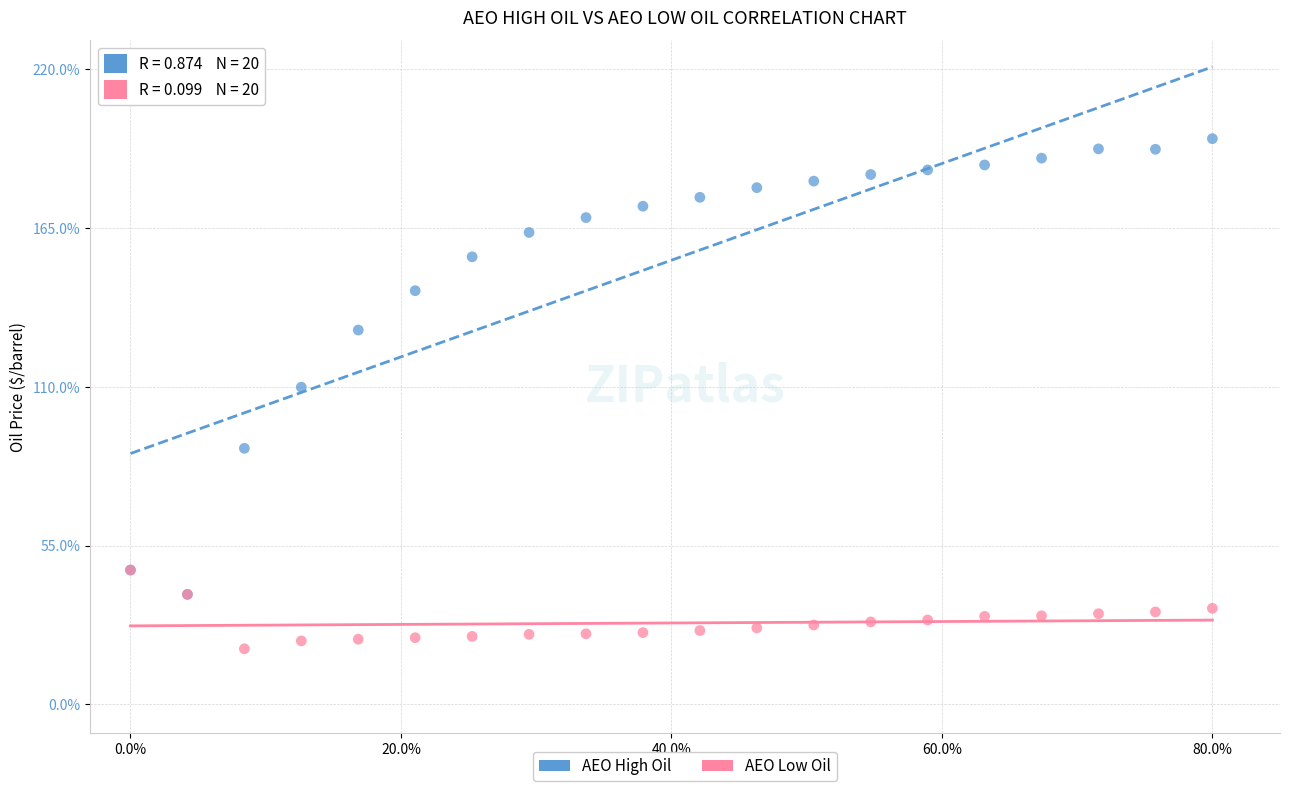

What are all the series names shown in the legend?

AEO High Oil, AEO Low Oil